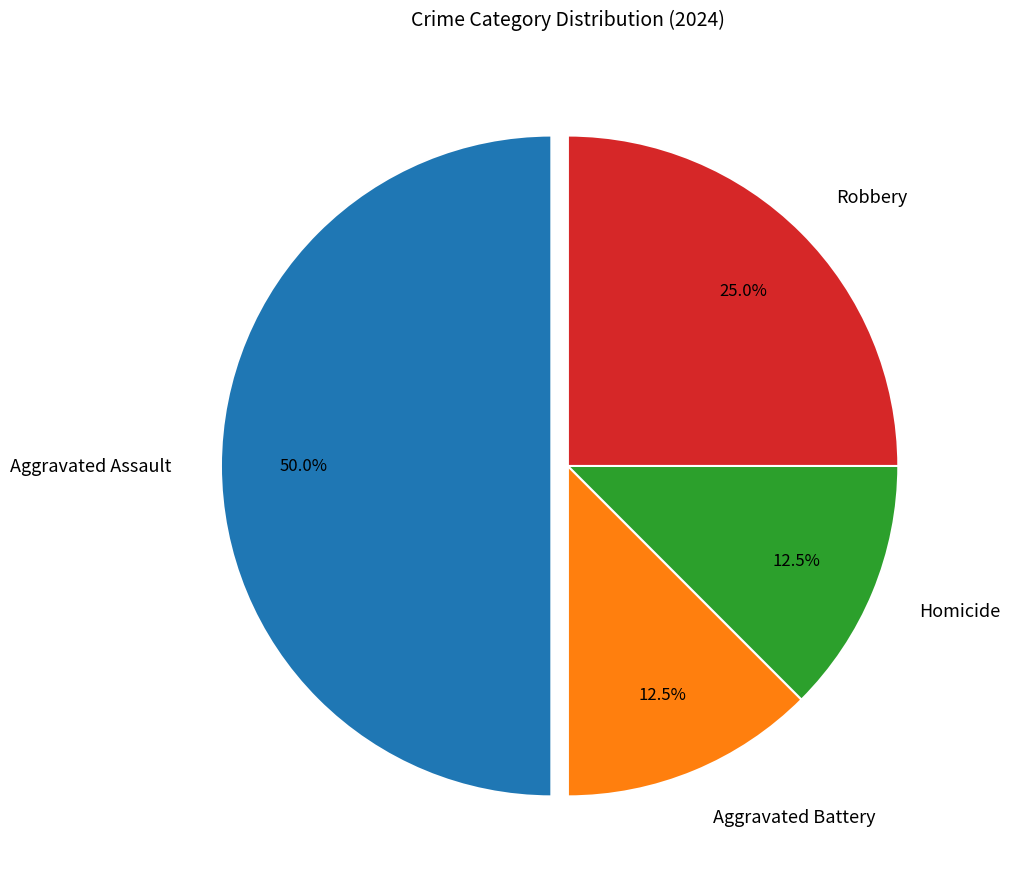

Is Robbery the majority of the pie?

No